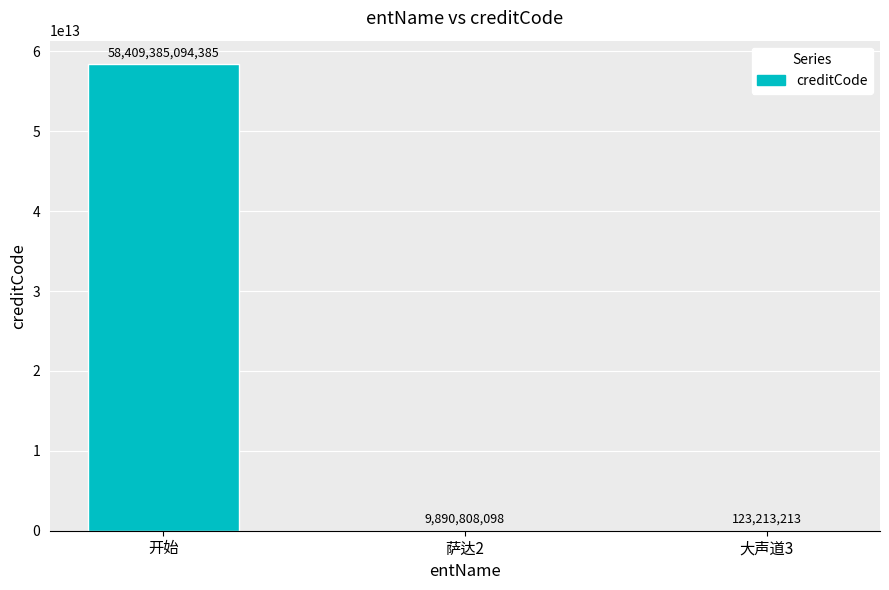

Reading left to right, what are all the values shown in this chart?

58409385094385	9890808098	123213213